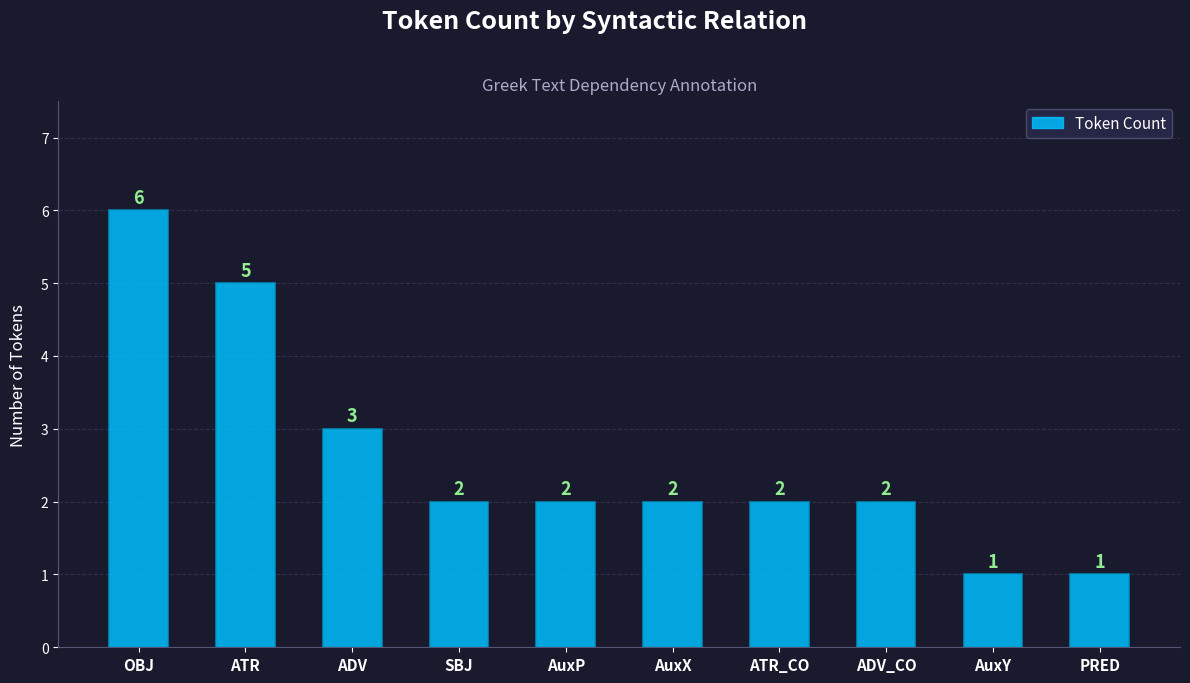

Reading right to left, transcribe all the data shown in this chart.

1	1	2	2	2	2	2	3	5	6